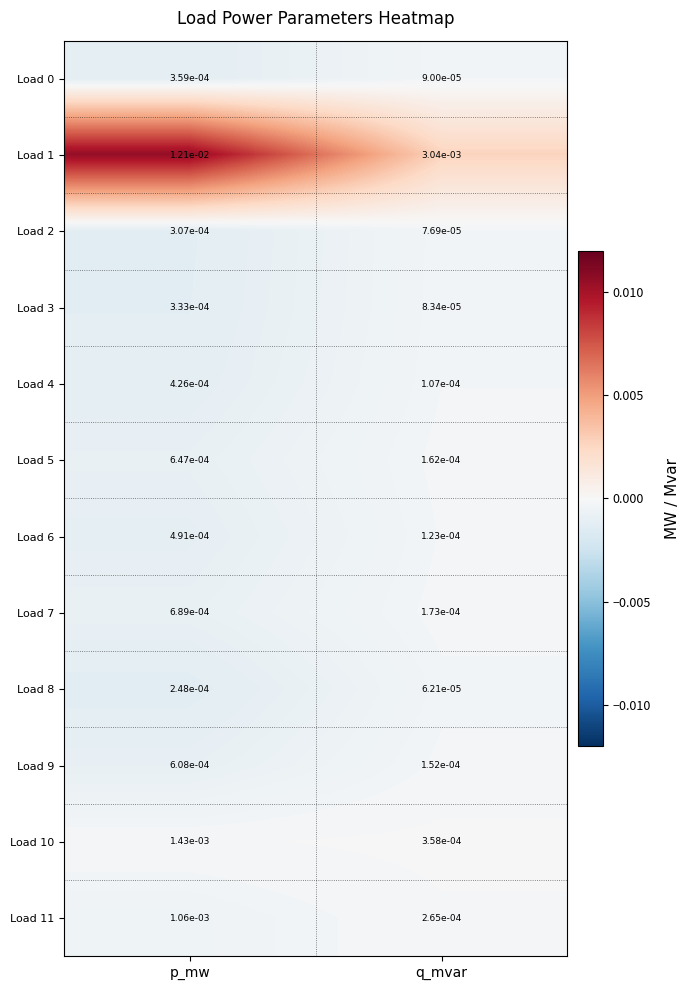

Where is Load 3 nearest to the value 0?

q_mvar